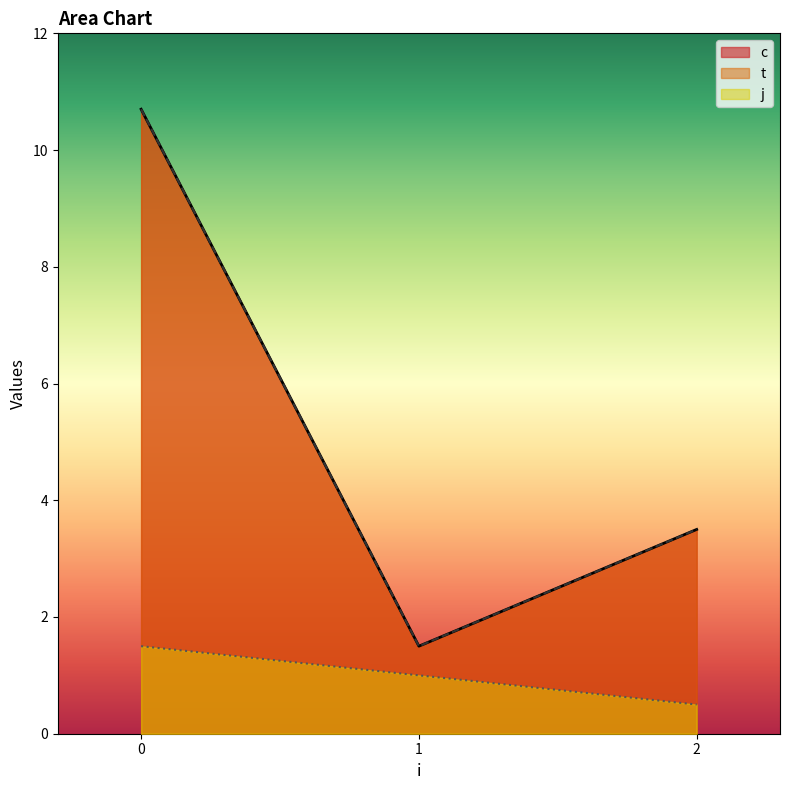

What is the sum of all j values?

3.0